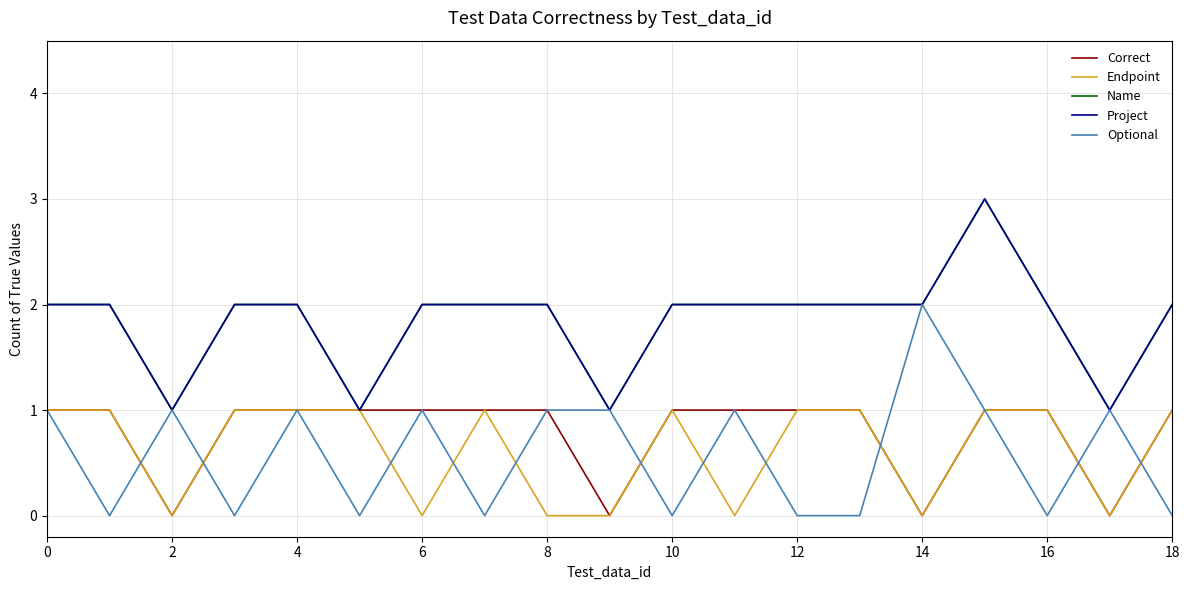

What is the greatest value displayed?

3